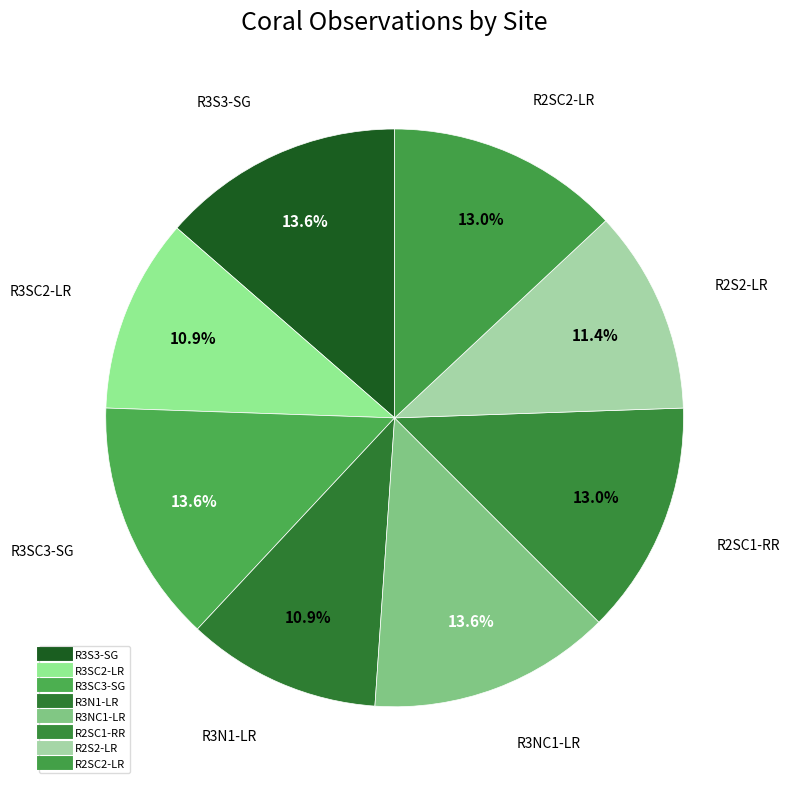

Does R2S2-LR account for over 50% of the chart?

No